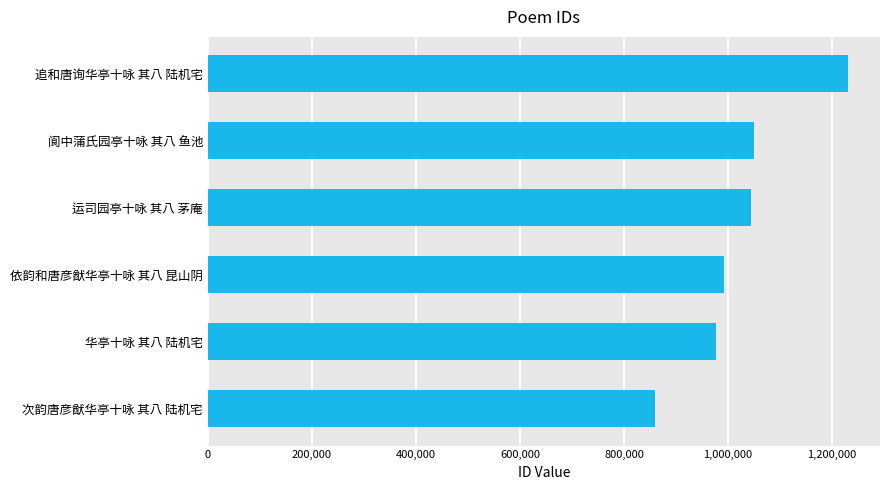

Does the chart contain stacked bars?

No